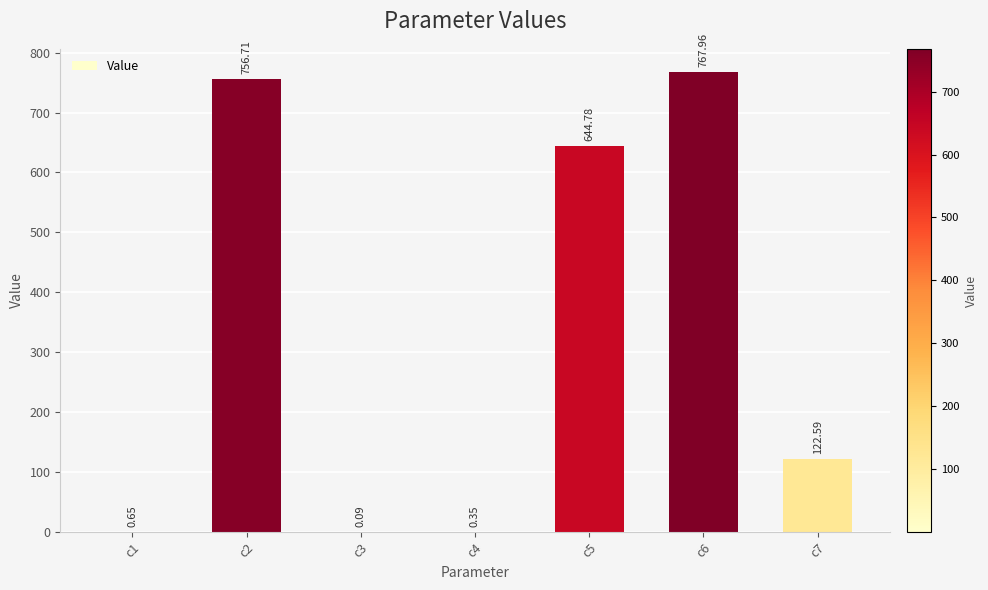

What is the sum of the values at c2 and c7?

879.3